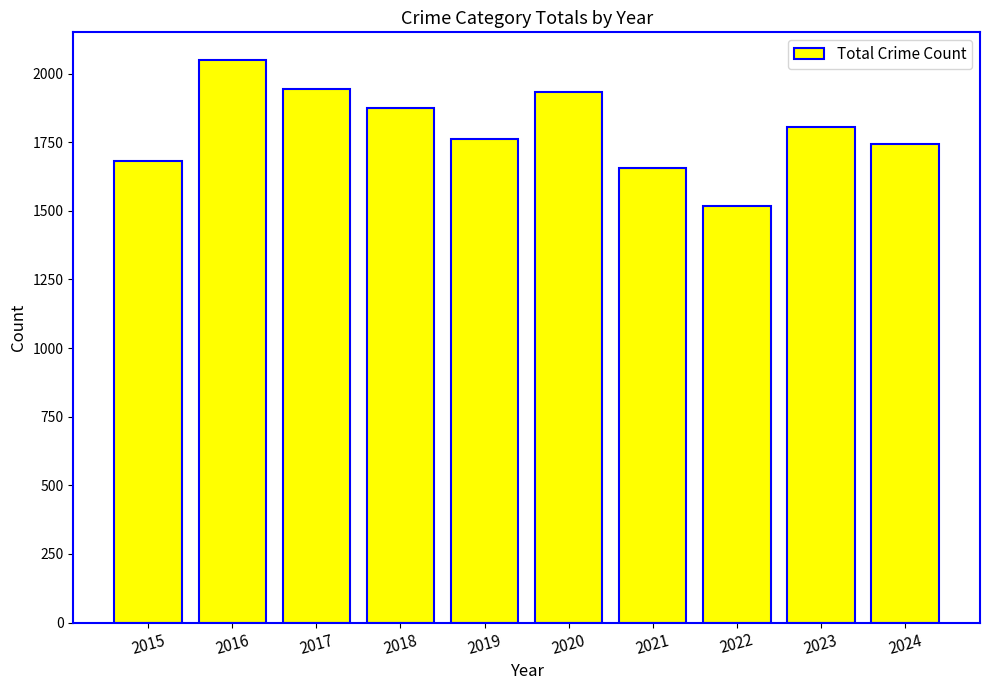

Reading right to left, transcribe all the data shown in this chart.

1744	1805	1518	1655	1933	1760	1874	1943	2048	1680